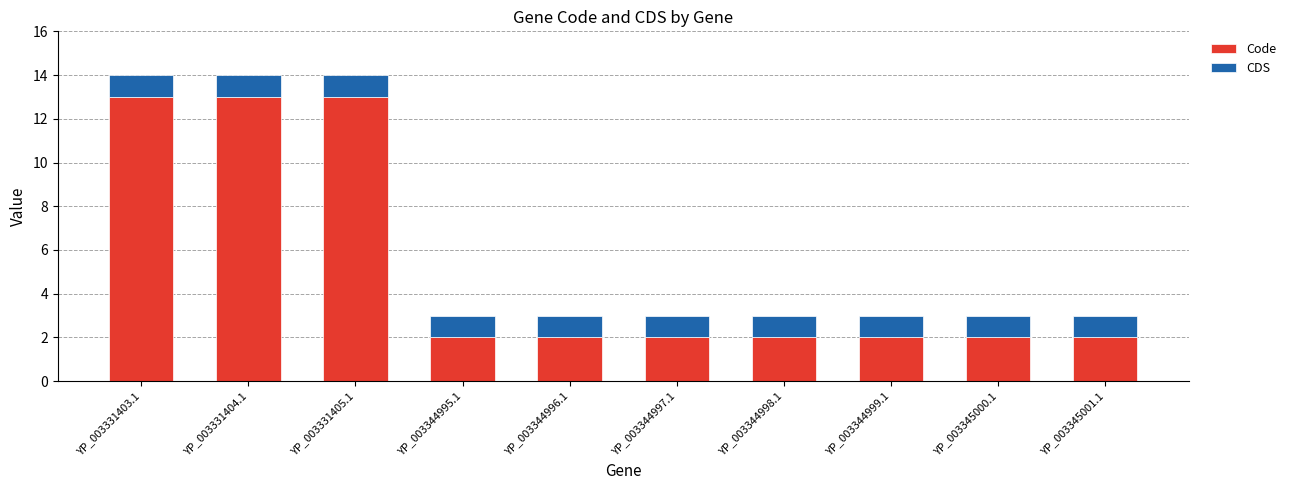

The value of Code at YP_003344998.1 is 3. True or false?

False